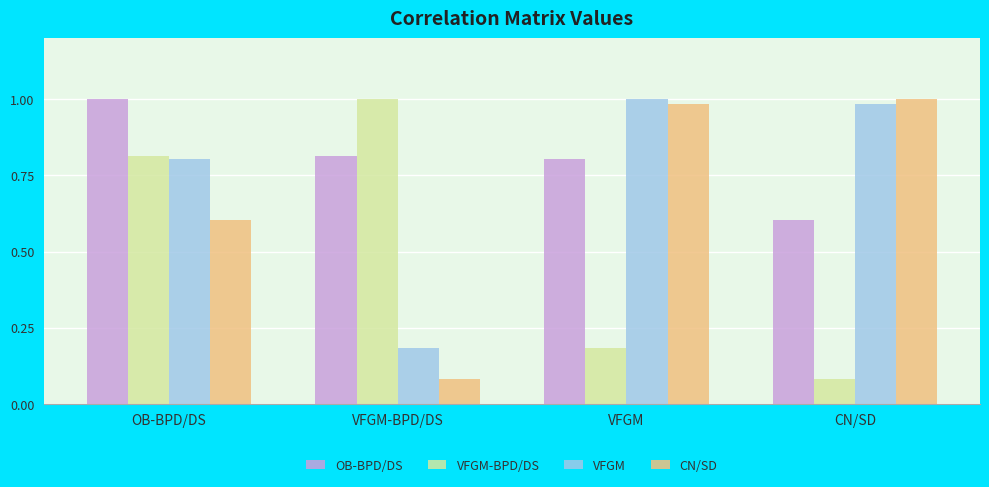

What is the average value of the CN/SD series?

0.7